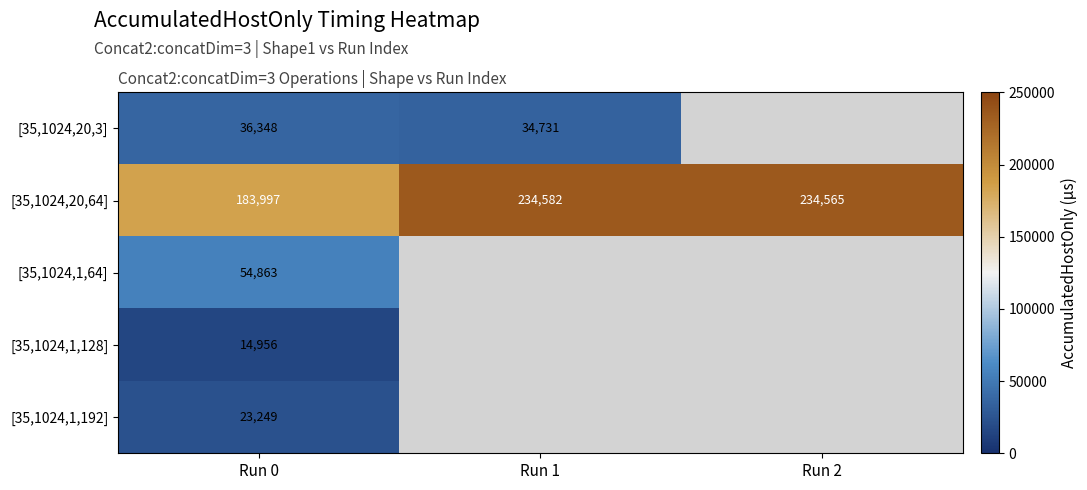

Is the value of [35,1024,1,64] at Run 0 greater than the value of [35,1024,1,192] at Run 0?

Yes